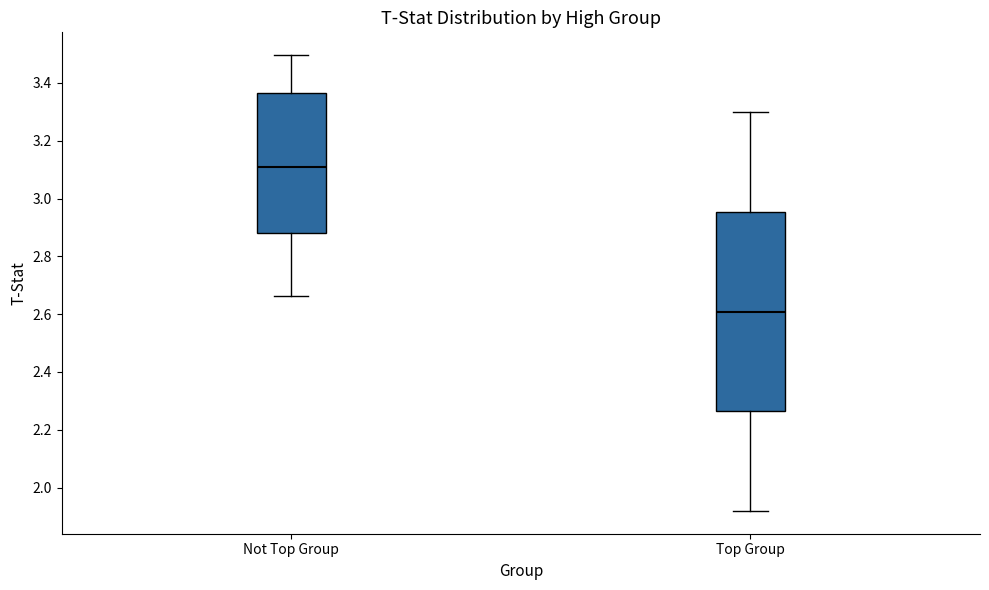

Which box has the lowest median line?

Top Group